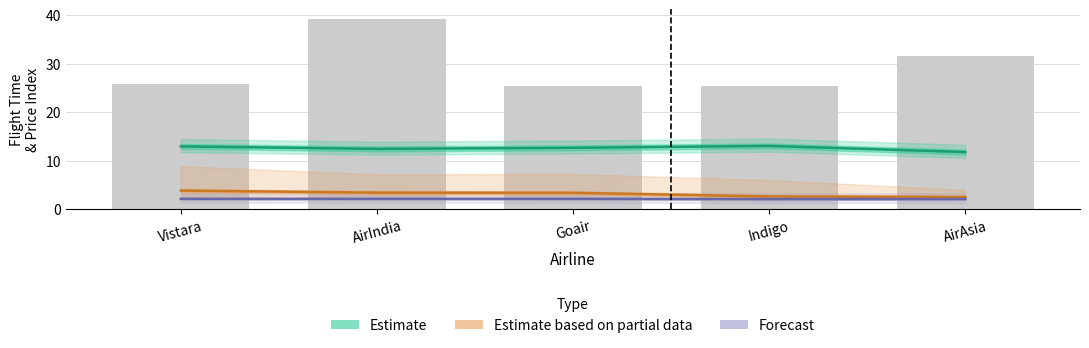

What is the label of the 3rd bar from the right?

Goair